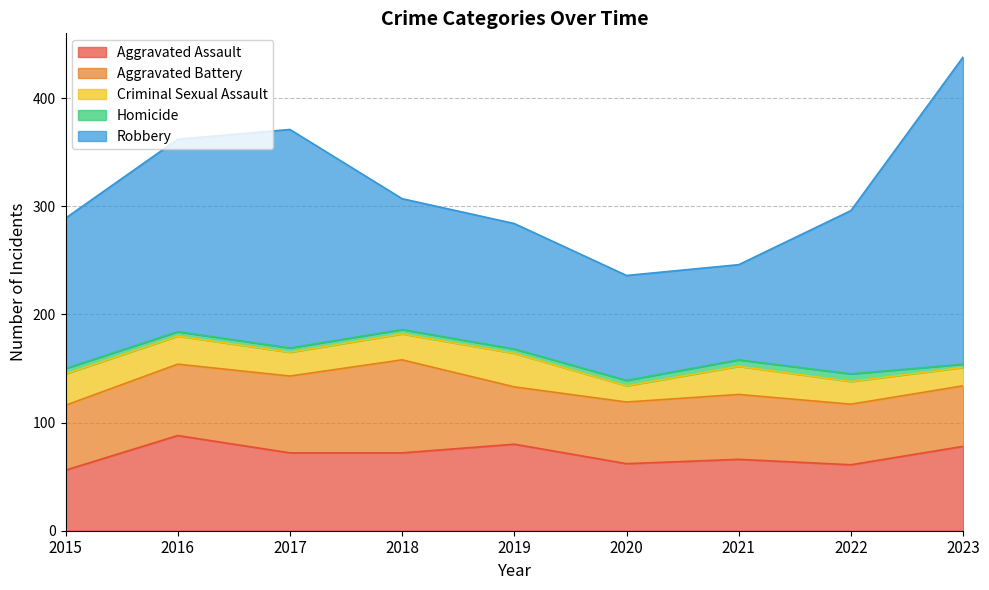

Is it true that Criminal Sexual Assault equals 24 at 2018?

True